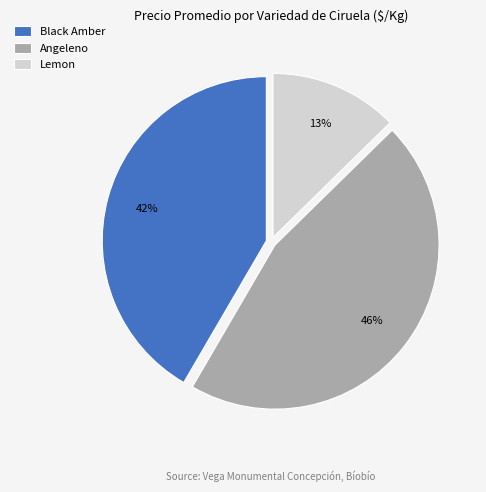

To the nearest percent, what is the difference between the largest and smallest slice percentages?

33%